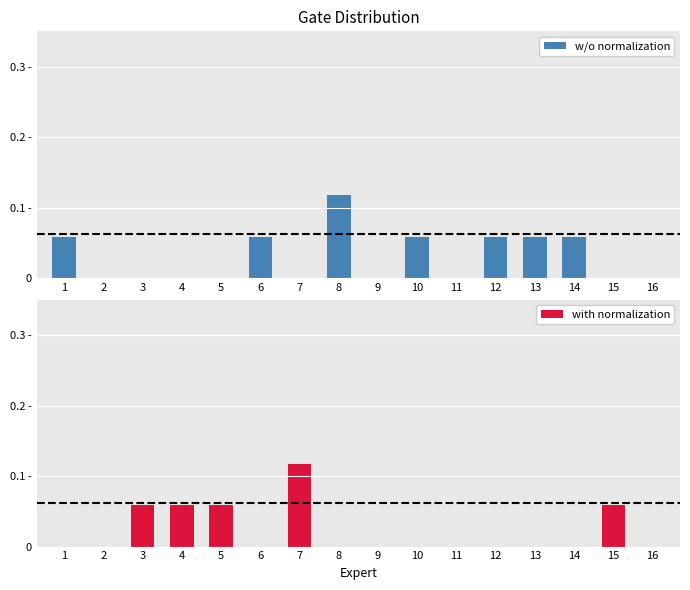

How many positive values does the w/o normalization series have?

7